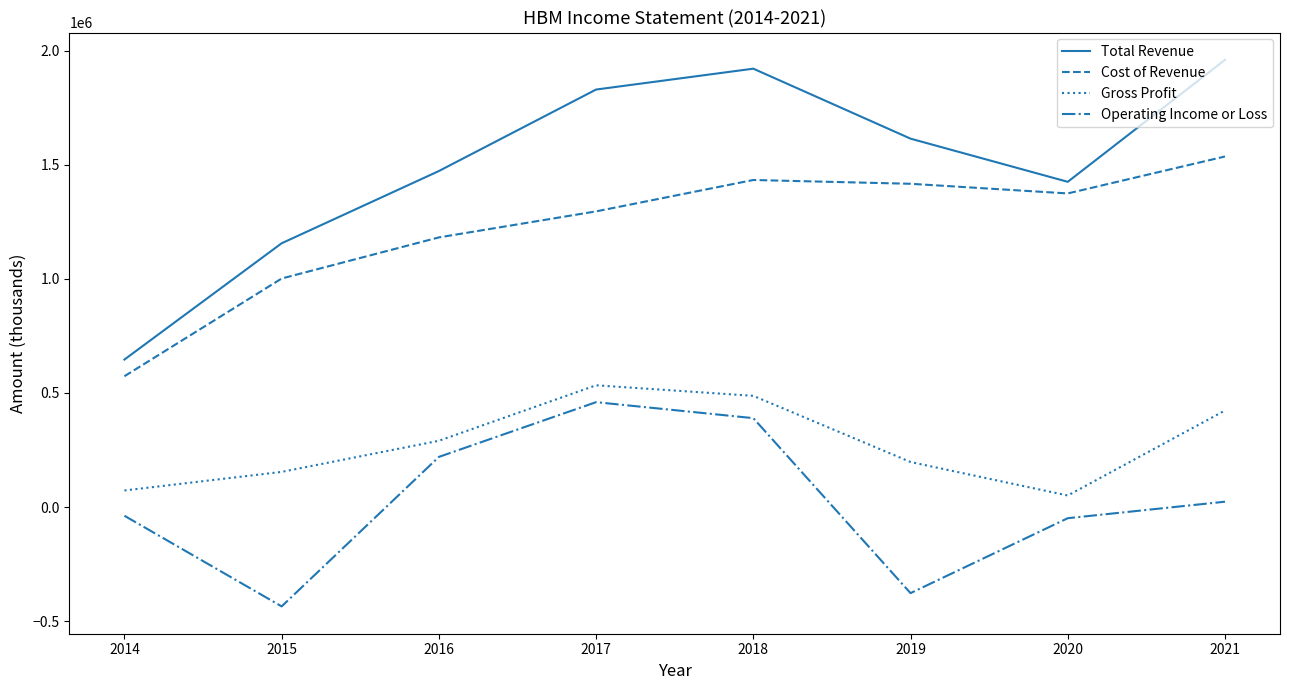

What is the smallest value displayed?

-434800